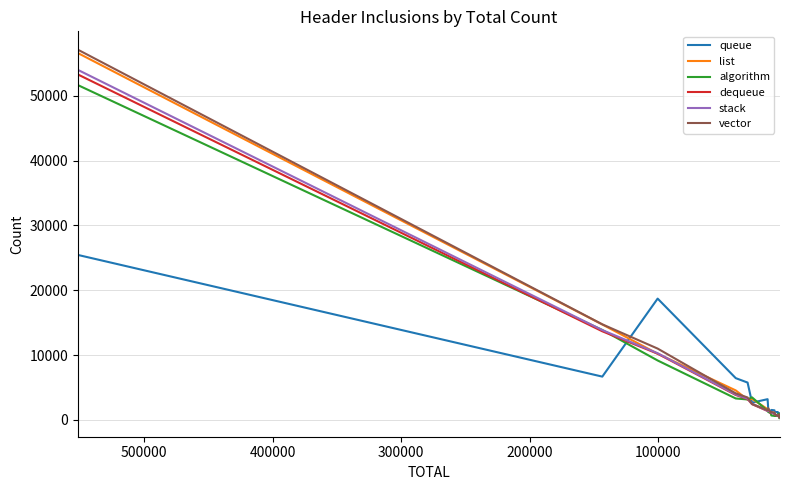

Which series has the widest spread of values?

vector